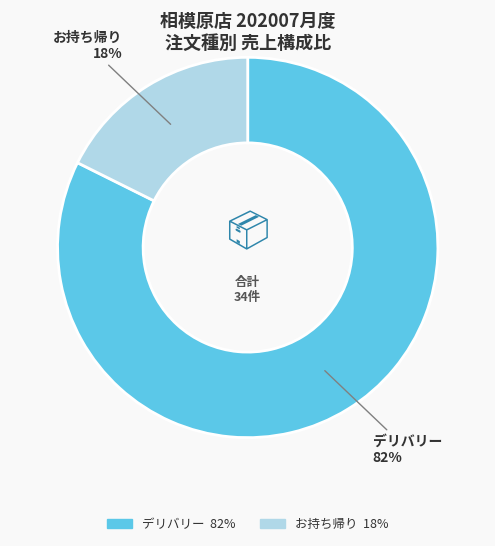

Count the number of slices in the pie.

2